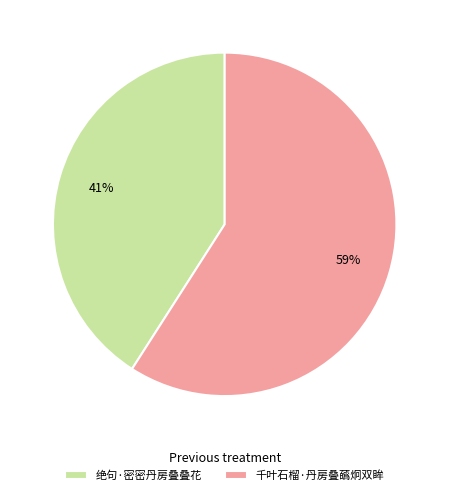

Which slice is the largest?

千叶石榴·丹房叠蘤炯双眸